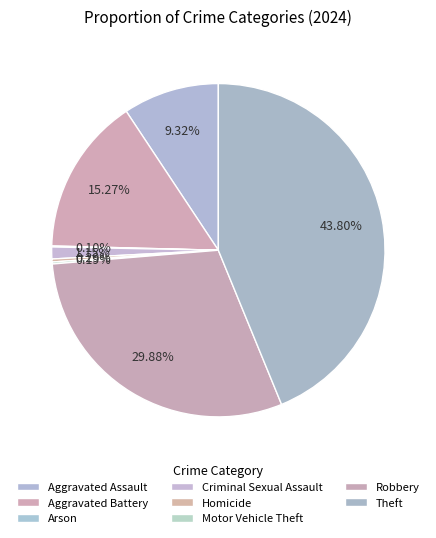

How many segments does this pie chart have?

8